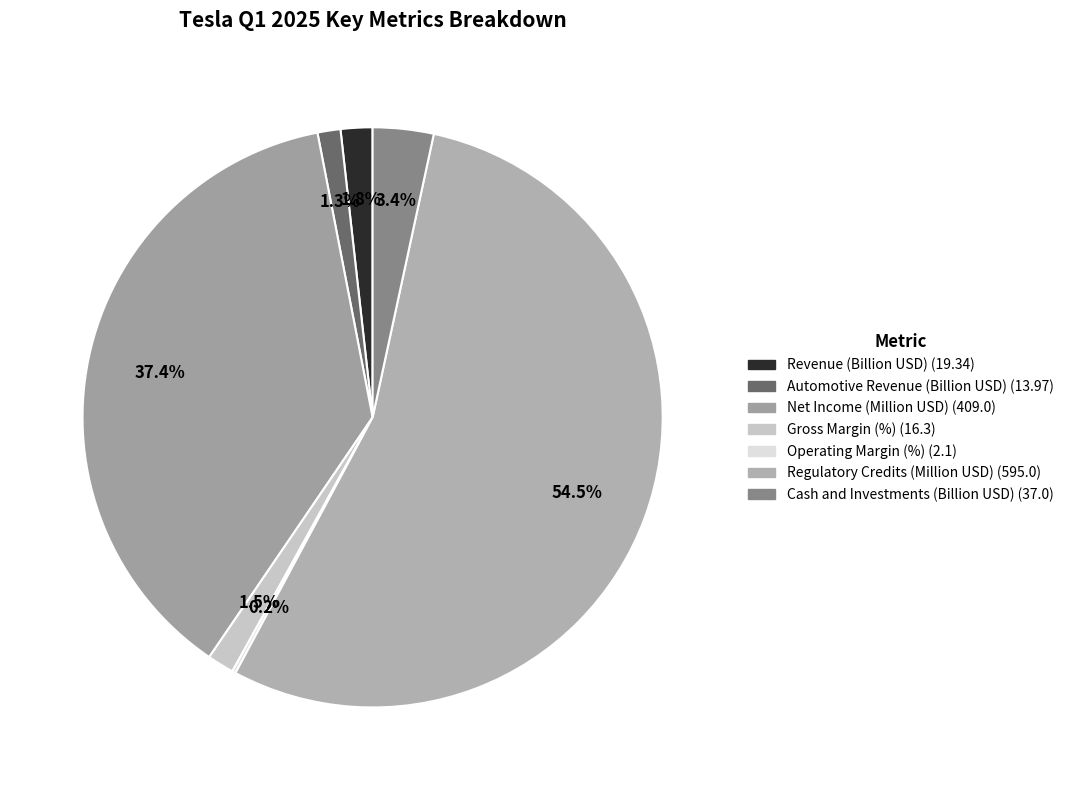

What is the change in value from Net Income (Million USD) to Operating Margin (%)?

-406.9